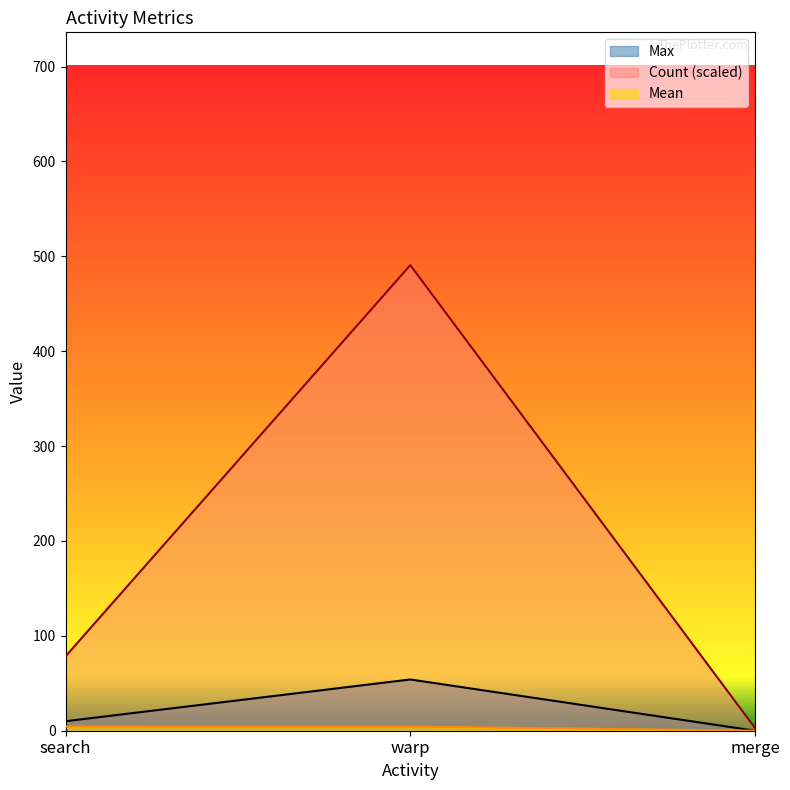

How many values in the Max series are below 10?

1